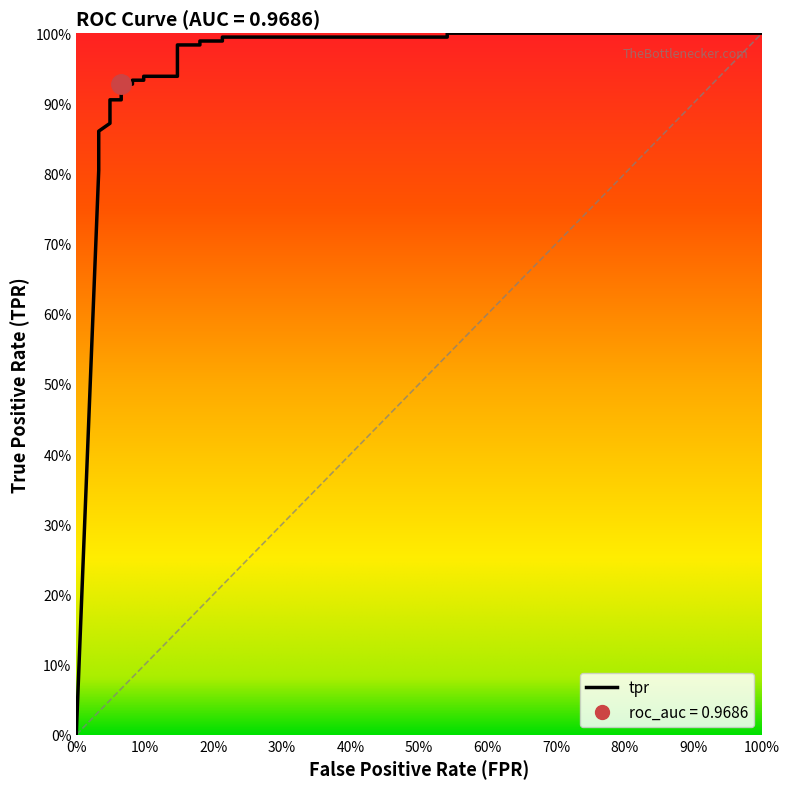

What is the sum of the values at 0.06557377049180328 and 0.08196721311475409?

1.9